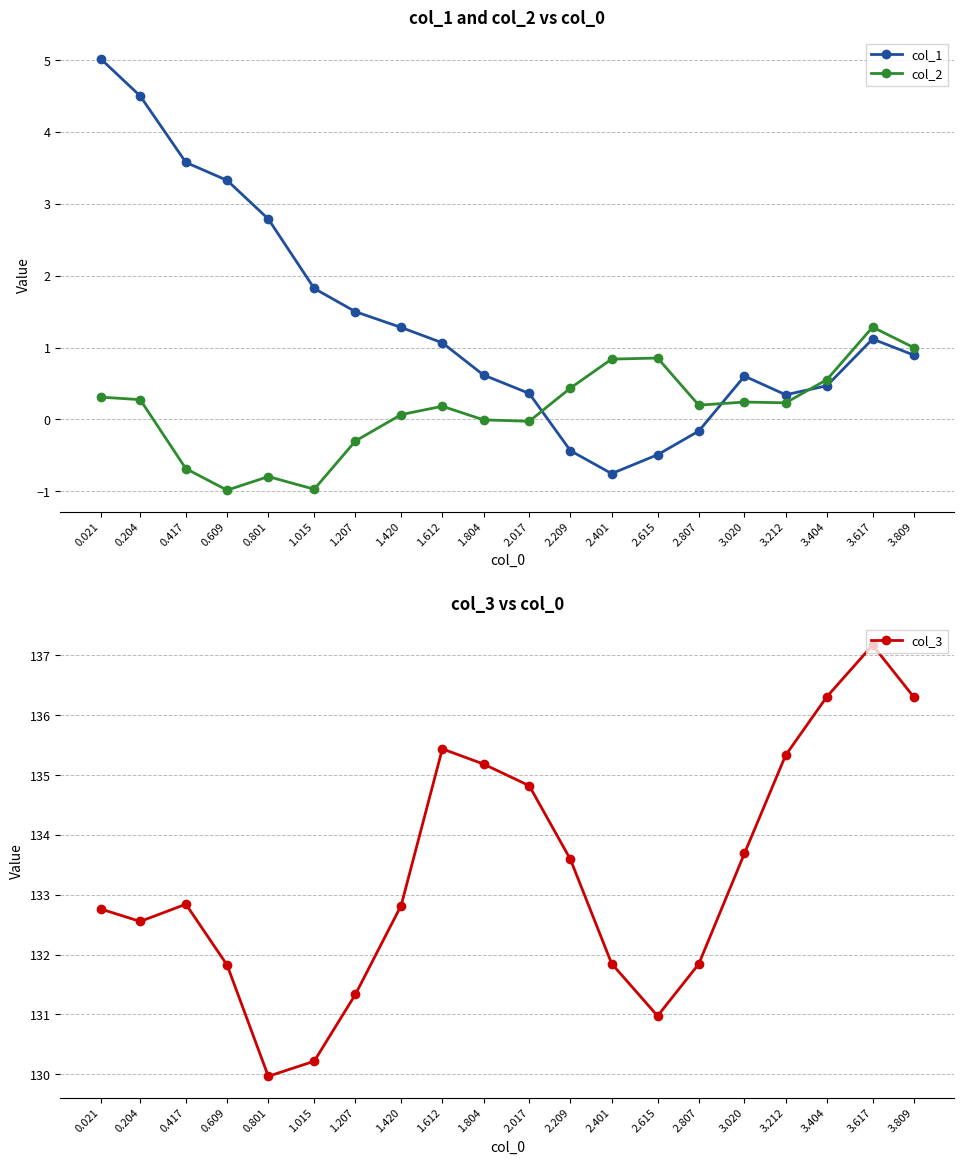

The value of col_1 at 0.609 is 4.3. True or false?

False